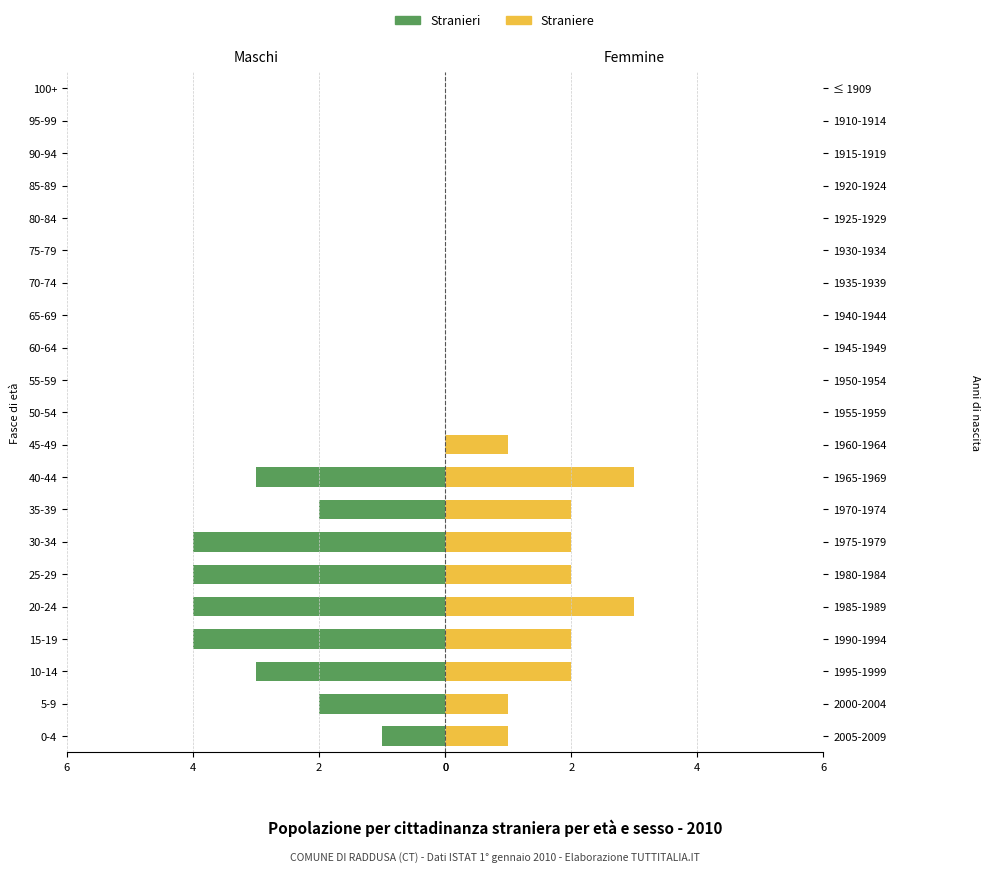

Count the Stranieri values in the range 0 to 3.

17